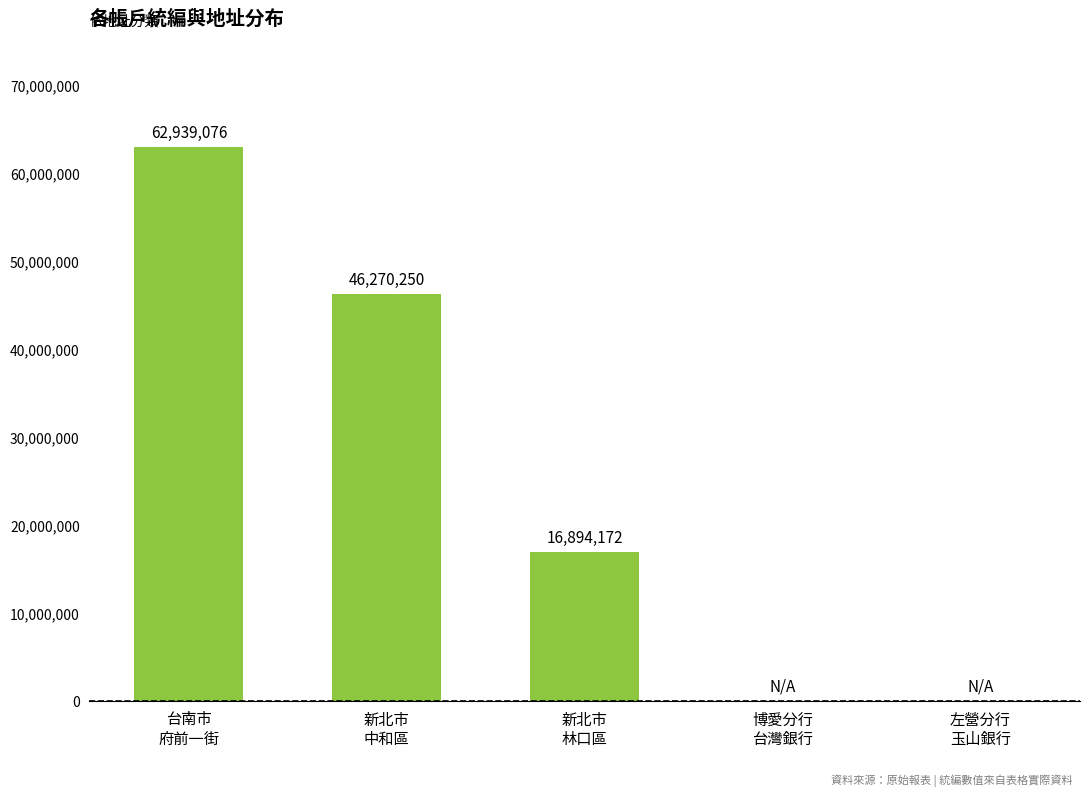

Which label corresponds to the largest value in the chart?

台南市
府前一街